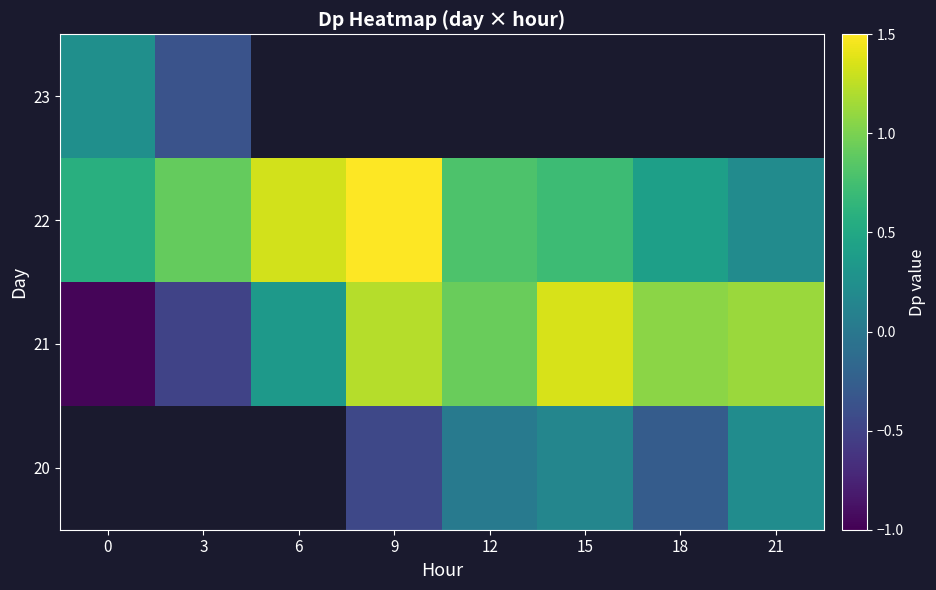

What is the maximum value for 22?

1.5